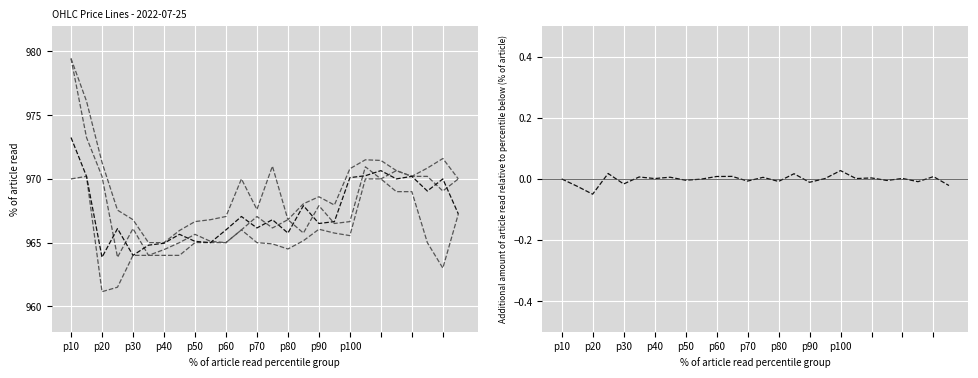

At how many categories does at least one series exceed 84?

26